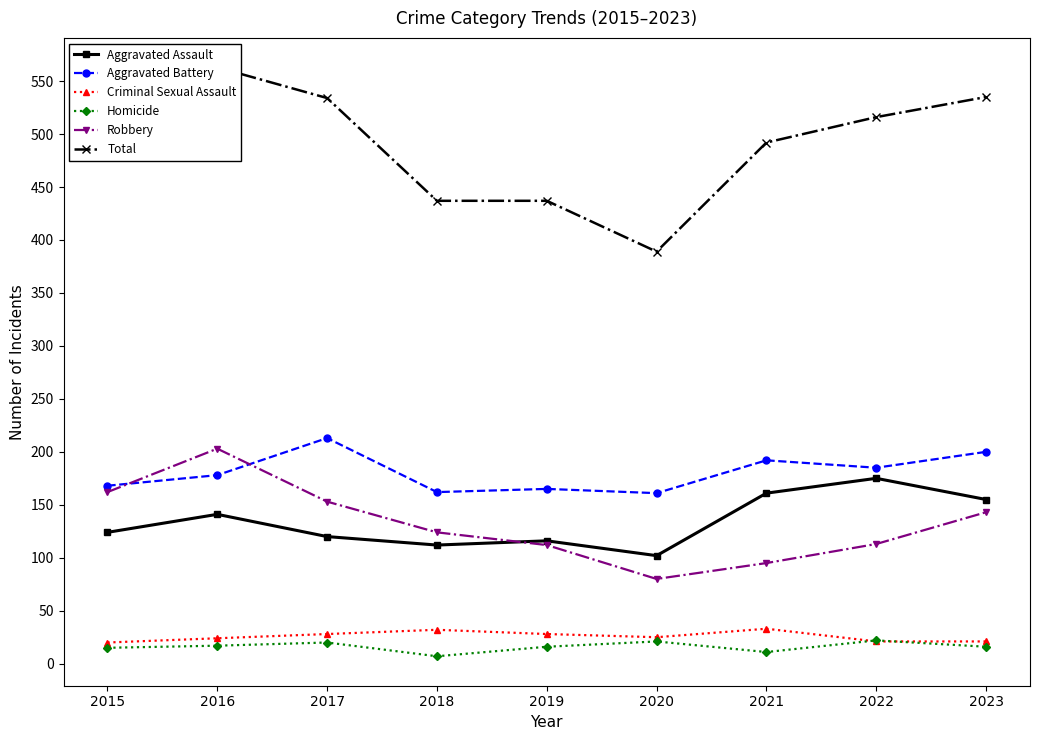

At 2022, list the series in order from smallest to largest.

Criminal Sexual Assault, Homicide, Robbery, Aggravated Assault, Aggravated Battery, Total